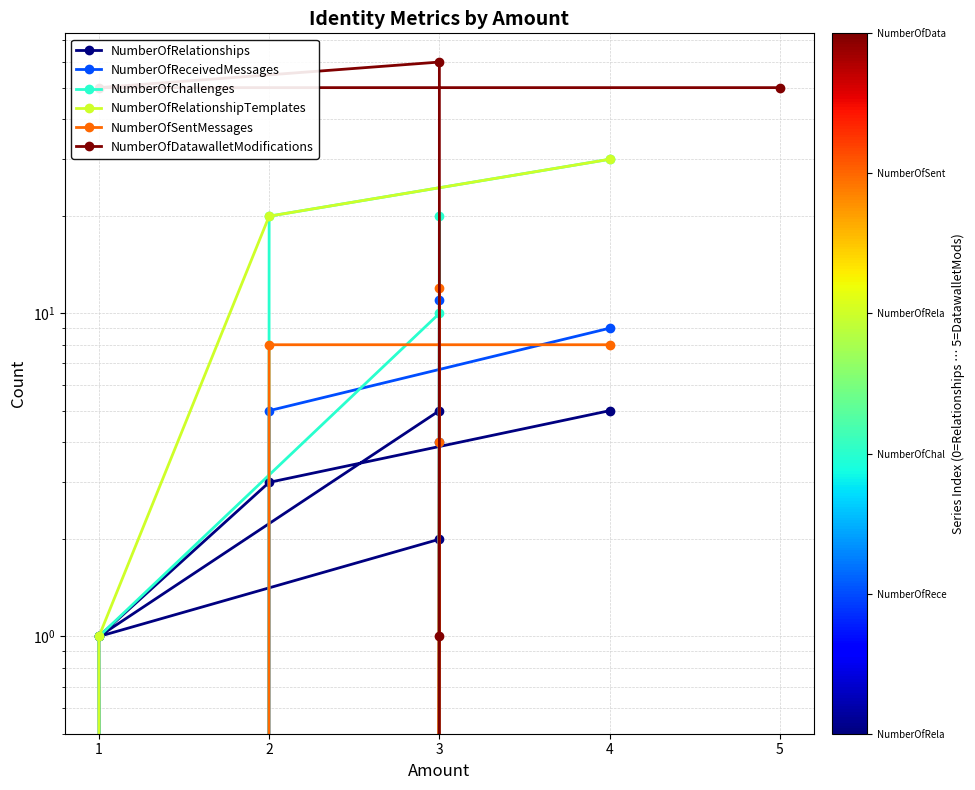

What is the total value across all series at 5?

50